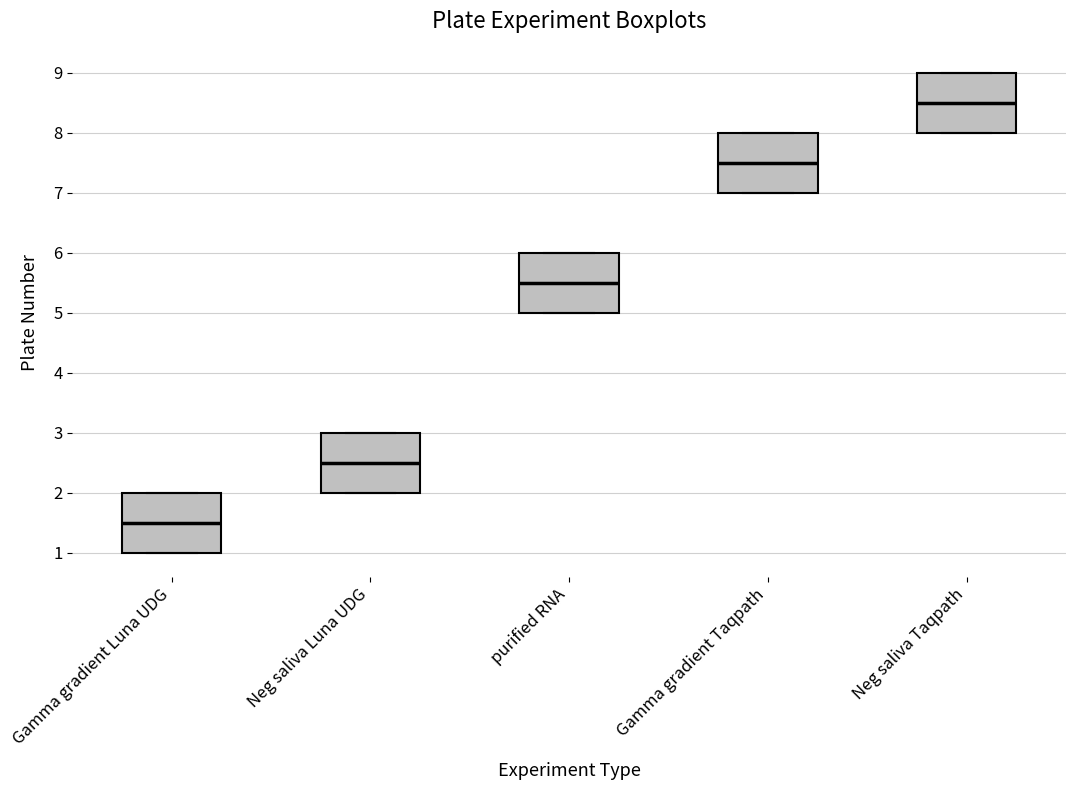

Reading left to right, read every box against the y-axis: the position of its median line, the range the box covers, and the ends of its whiskers. The values are not printed on the chart, so give them approximately, as read against the axis.

Gamma gradient Luna UDG: median 1.5, box 1.0 to 2.0, whiskers 1.0 to 2.0
Neg saliva Luna UDG: median 2.5, box 2.0 to 3.0, whiskers 2.0 to 3.0
purified RNA: median 5.5, box 5.0 to 6.0, whiskers 5.0 to 6.0
Gamma gradient Taqpath: median 7.5, box 7.0 to 8.0, whiskers 7.0 to 8.0
Neg saliva Taqpath: median 8.5, box 8.0 to 9.0, whiskers 8.0 to 9.0